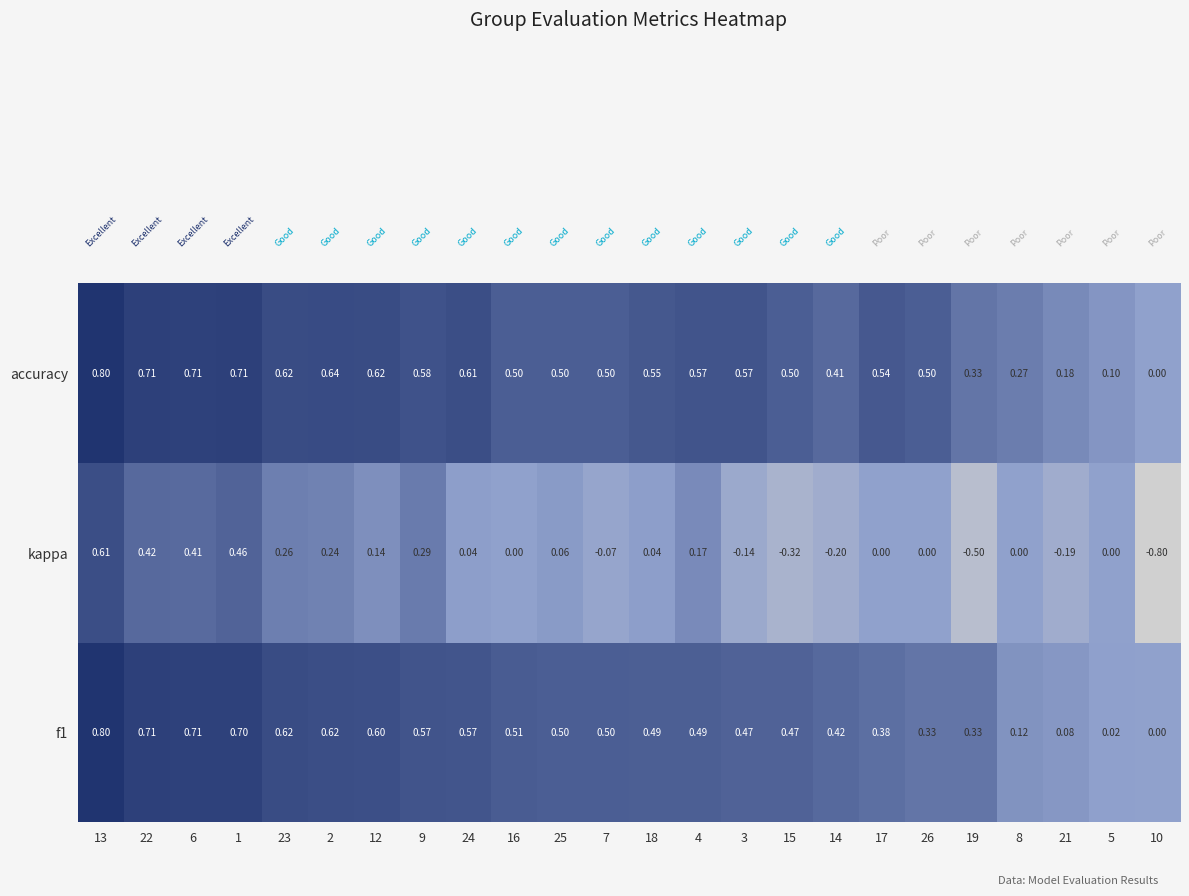

Which series has the widest spread of values?

kappa